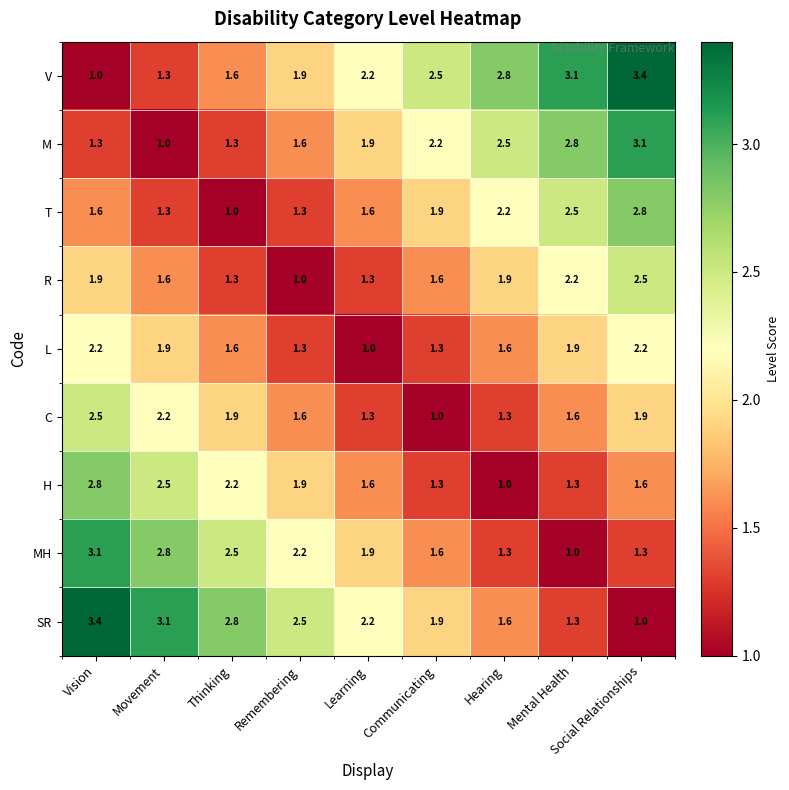

What is the difference between the highest and lowest values at Remembering?

1.5